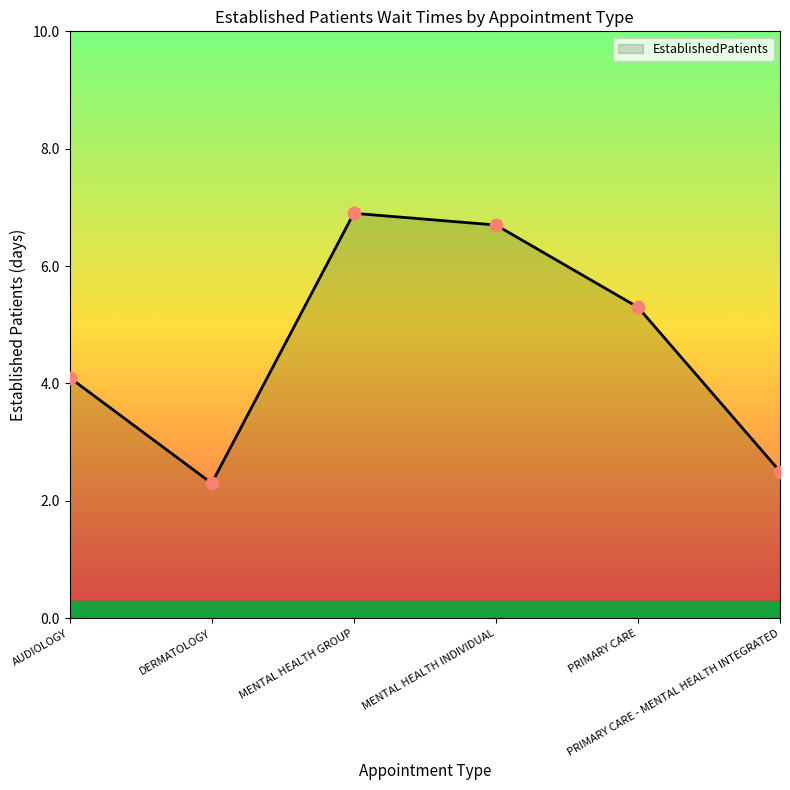

What is the change in value from DERMATOLOGY to PRIMARY CARE - MENTAL HEALTH INTEGRATED?

+0.2